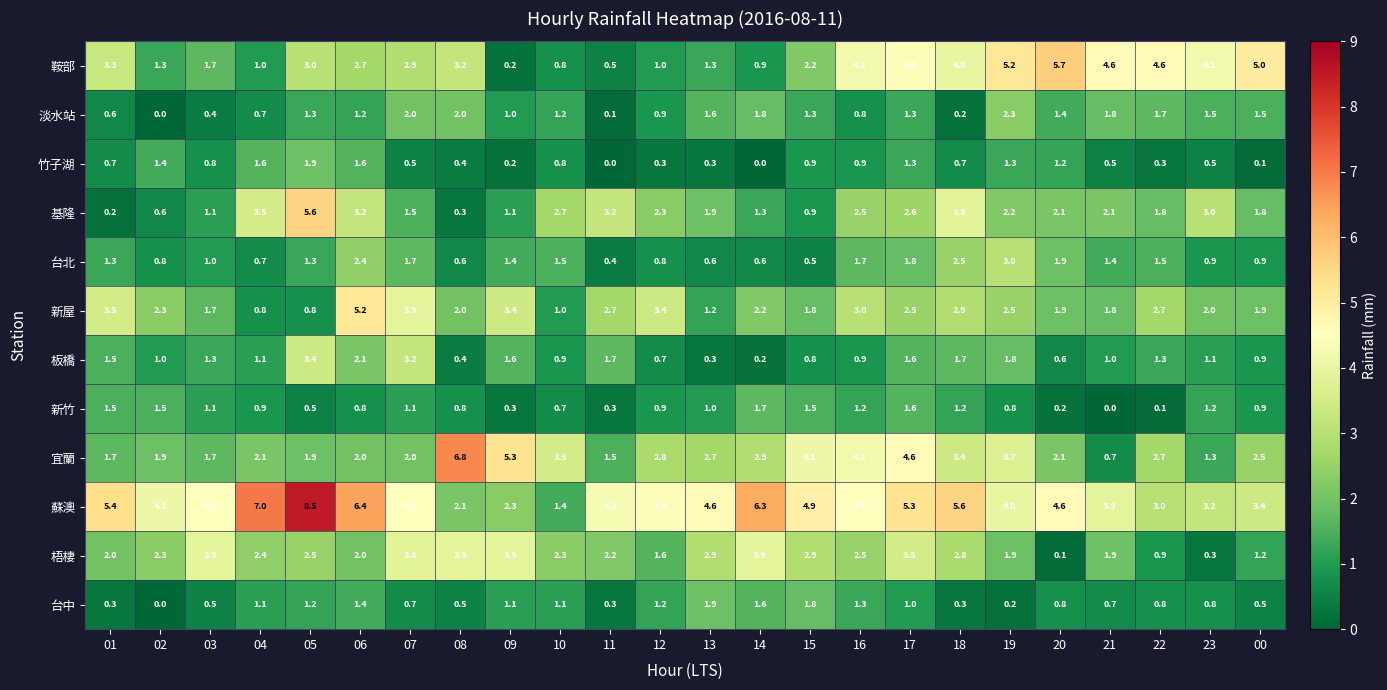

At which category does the chart reach its peak across all series?

05